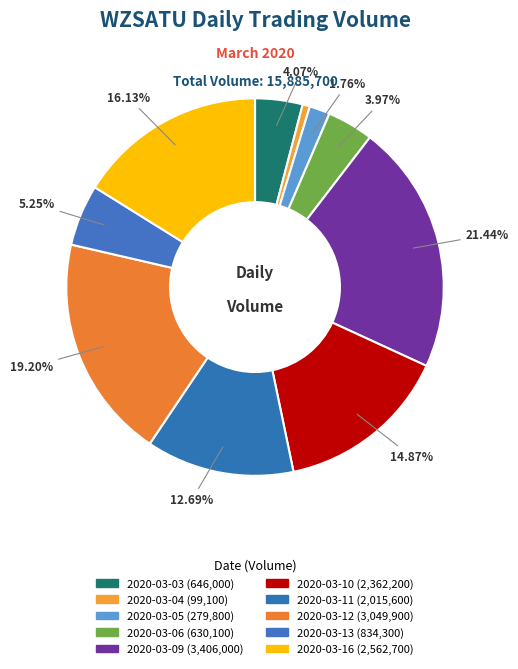

Is it true that 2020-03-13 is 12% of the pie?

False